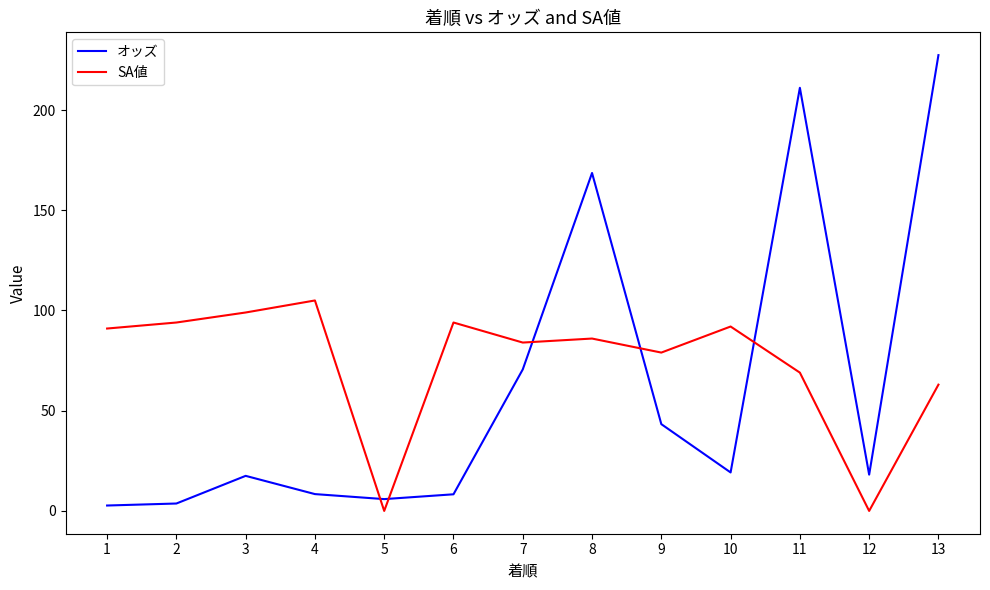

Count the number of data series in this chart.

2